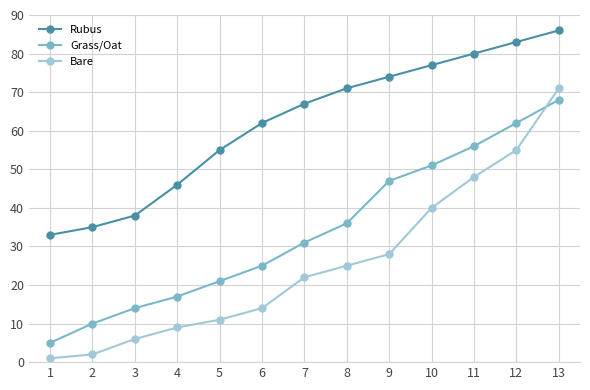

What is the highest value of the Rubus series?

86